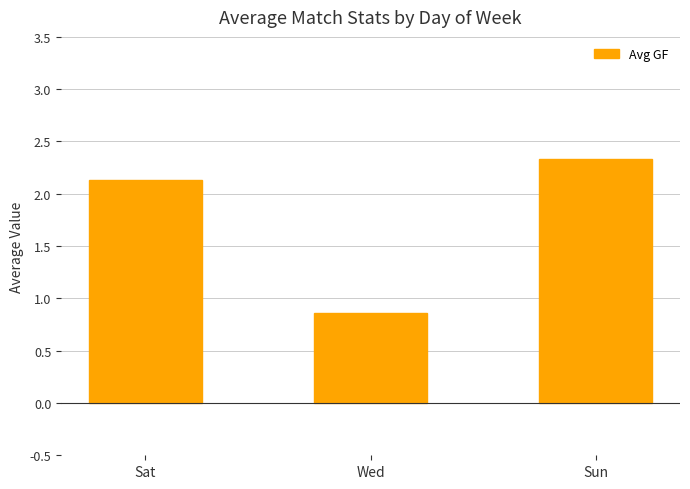

The chart shows a value of 0.3 at Wed. True or false?

False